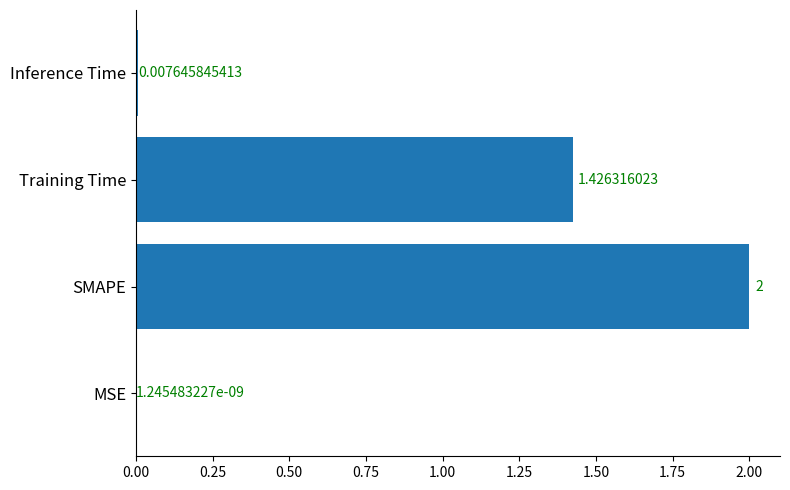

Count the number of values greater than 1.

2